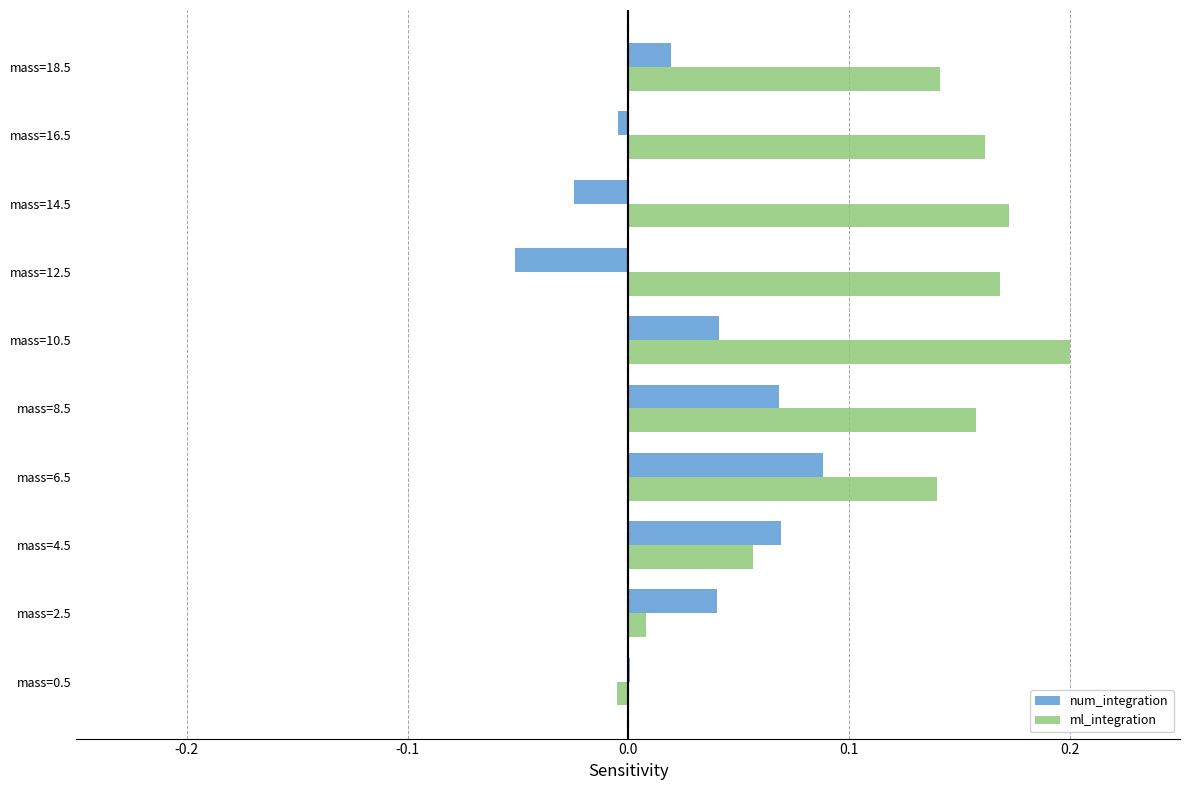

Is it true that num_integration equals -0.0 at mass=12.5?

False